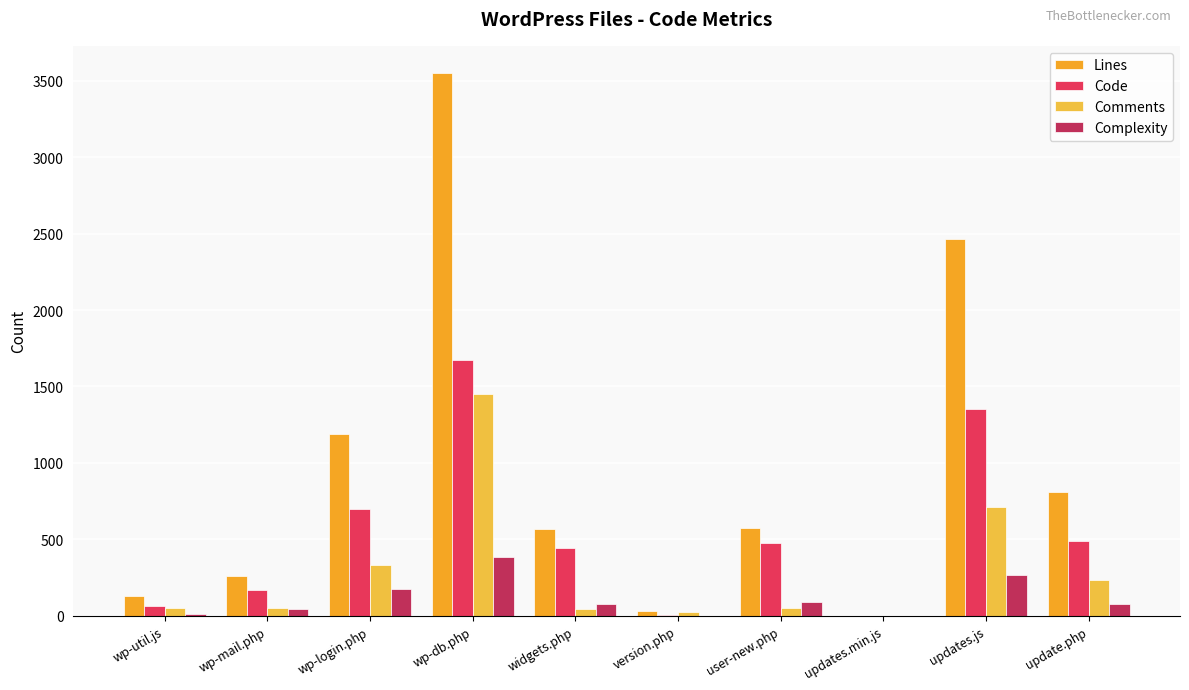

Reading left to right, transcribe all the data shown in this chart.

Lines: wp-util.js=130	wp-mail.php=263	wp-login.php=1187	wp-db.php=3550	widgets.php=568	version.php=35	user-new.php=574	updates.min.js=2	updates.js=2464	update.php=813
Code: wp-util.js=63	wp-mail.php=167	wp-login.php=698	wp-db.php=1676	widgets.php=445	version.php=6	user-new.php=478	updates.min.js=2	updates.js=1350	update.php=491
Comments: wp-util.js=51	wp-mail.php=54	wp-login.php=332	wp-db.php=1451	widgets.php=43	version.php=25	user-new.php=53	updates.min.js=0	updates.js=714	update.php=237
Complexity: wp-util.js=15	wp-mail.php=45	wp-login.php=173	wp-db.php=383	widgets.php=78	version.php=0	user-new.php=88	updates.min.js=0	updates.js=265	update.php=78